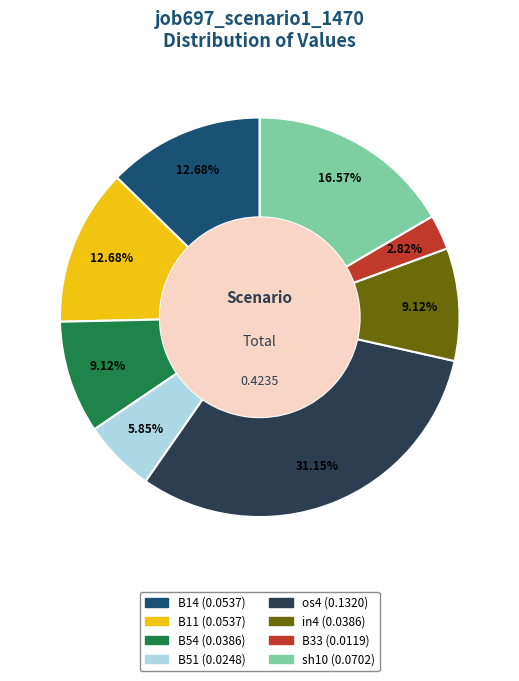

To the nearest percent, what portion does B54 represent?

9%